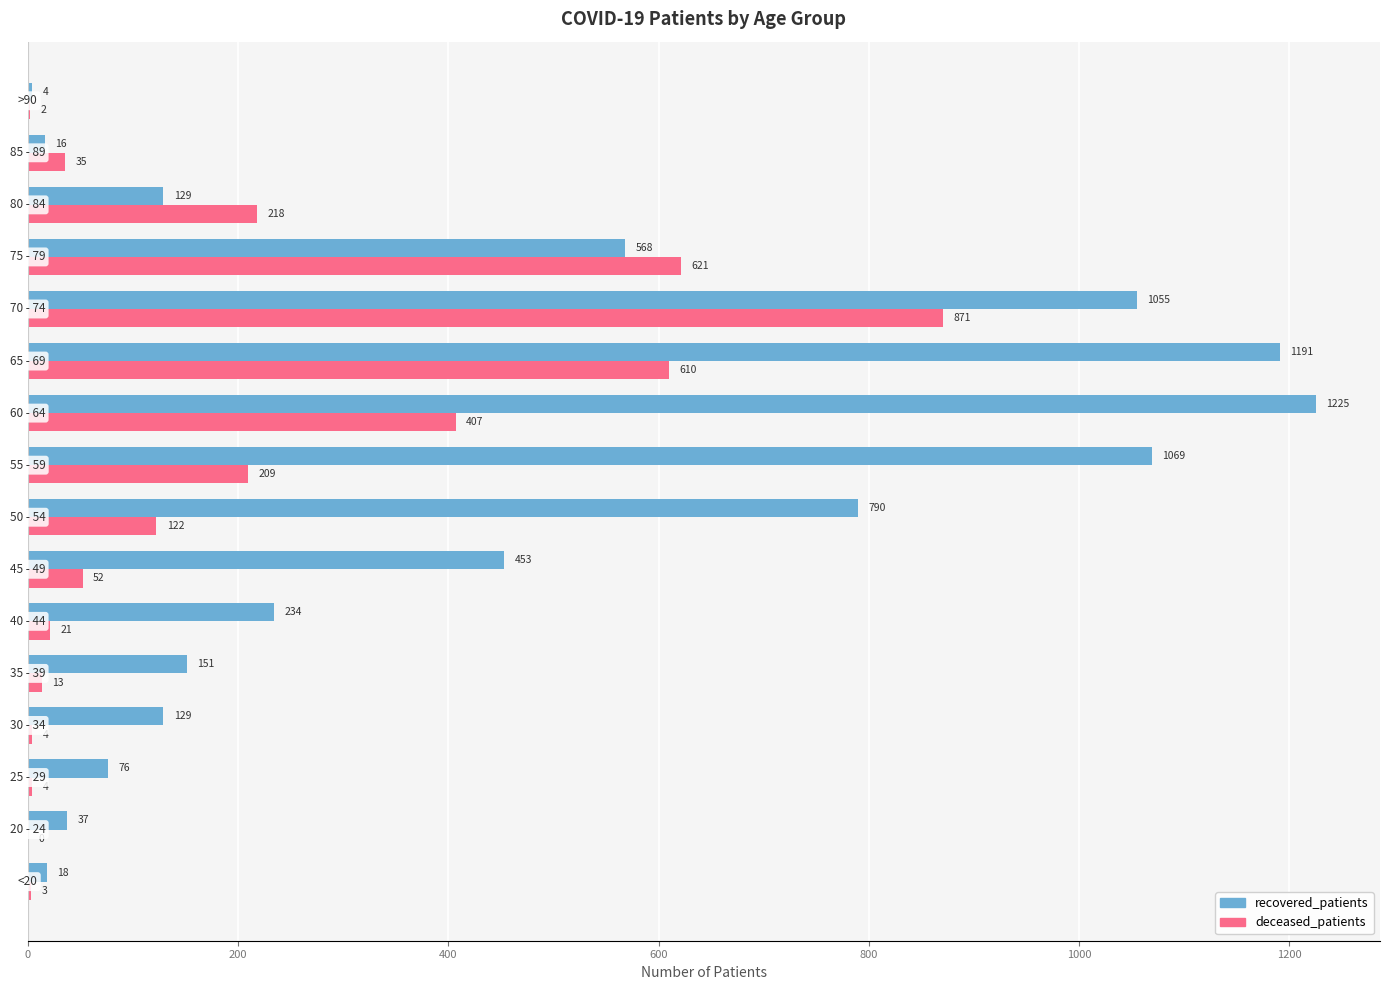

What is the greatest value displayed?

1225